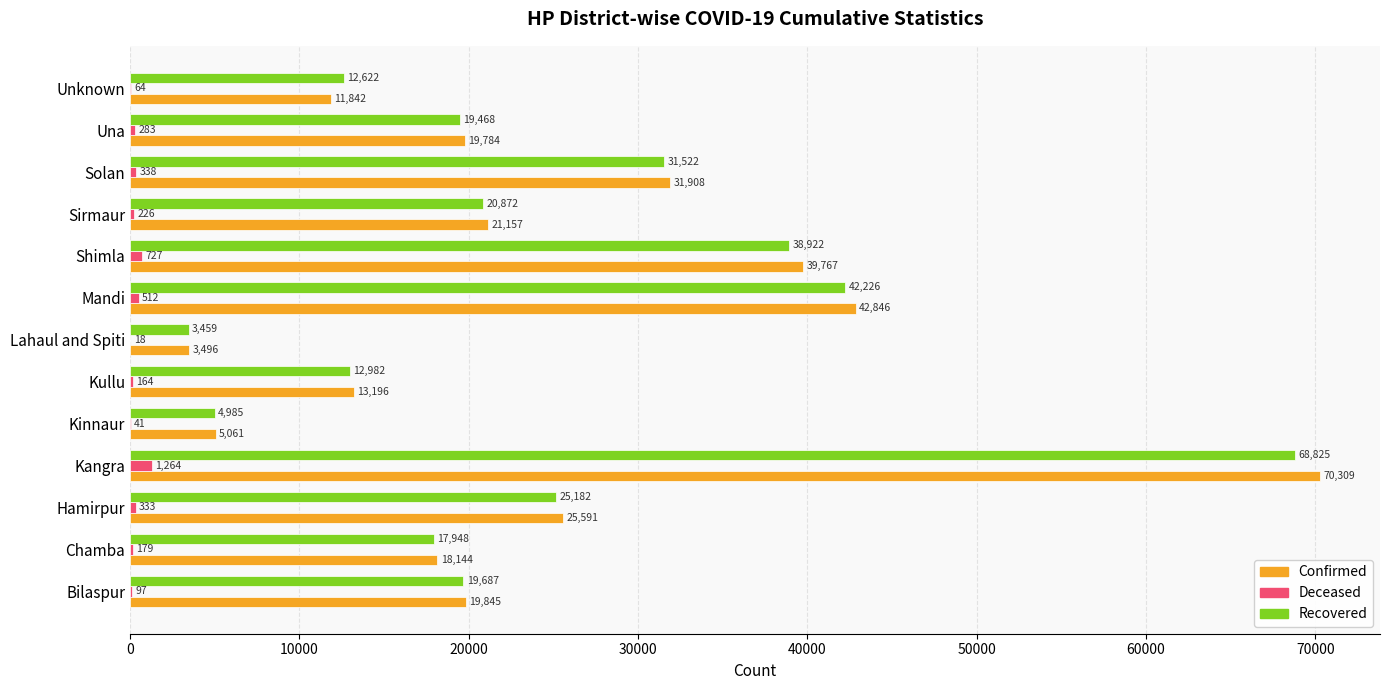

What is the maximum value shown in the chart?

70309